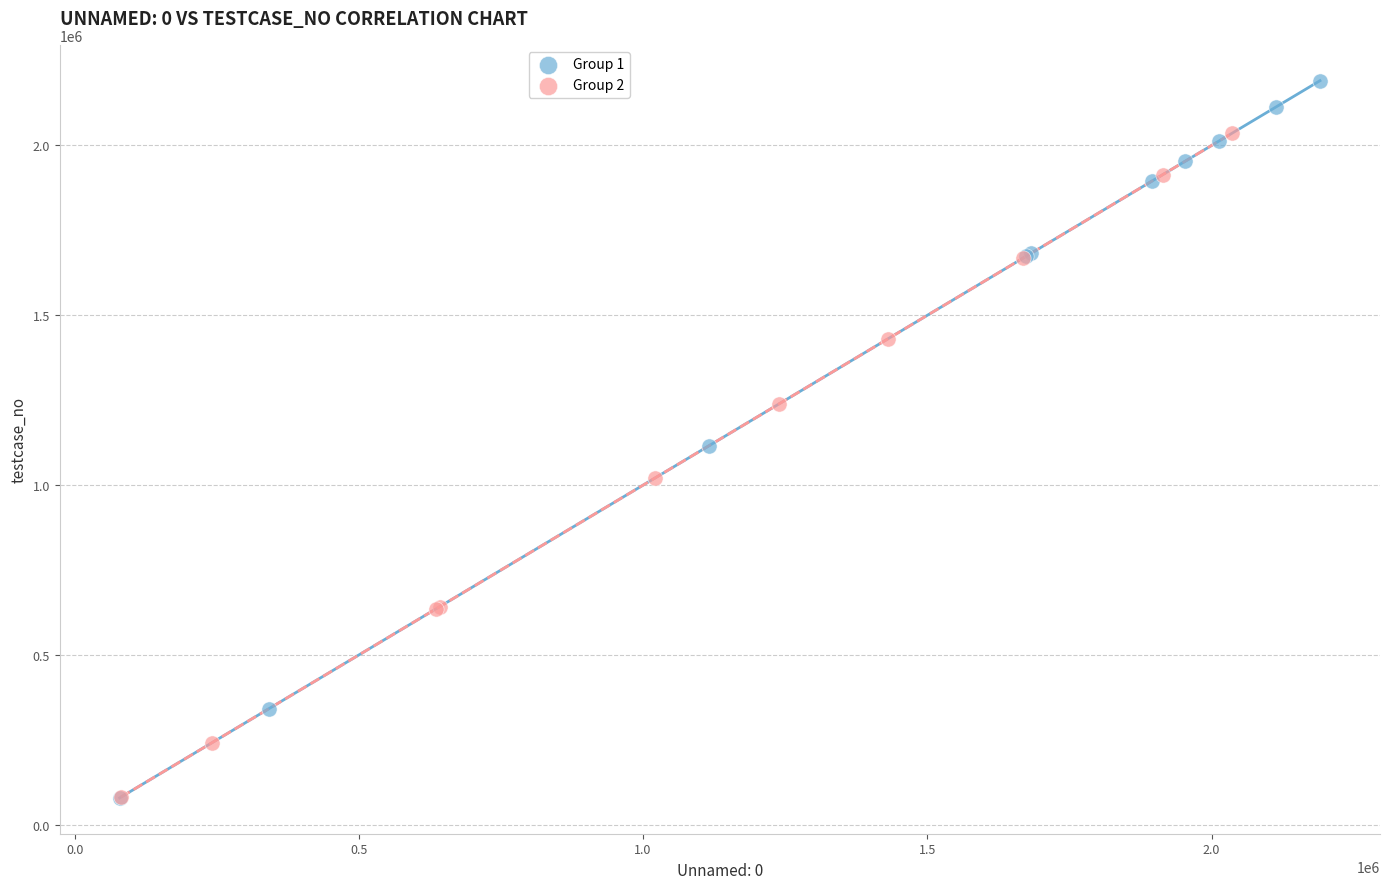

Which series contains the highest Y value?

Group 1